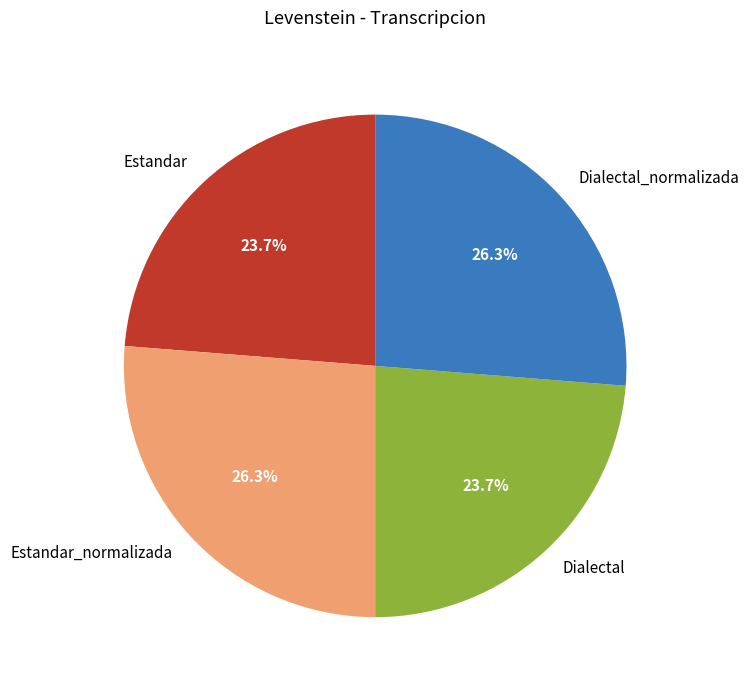

Is there a majority slice in this chart?

No